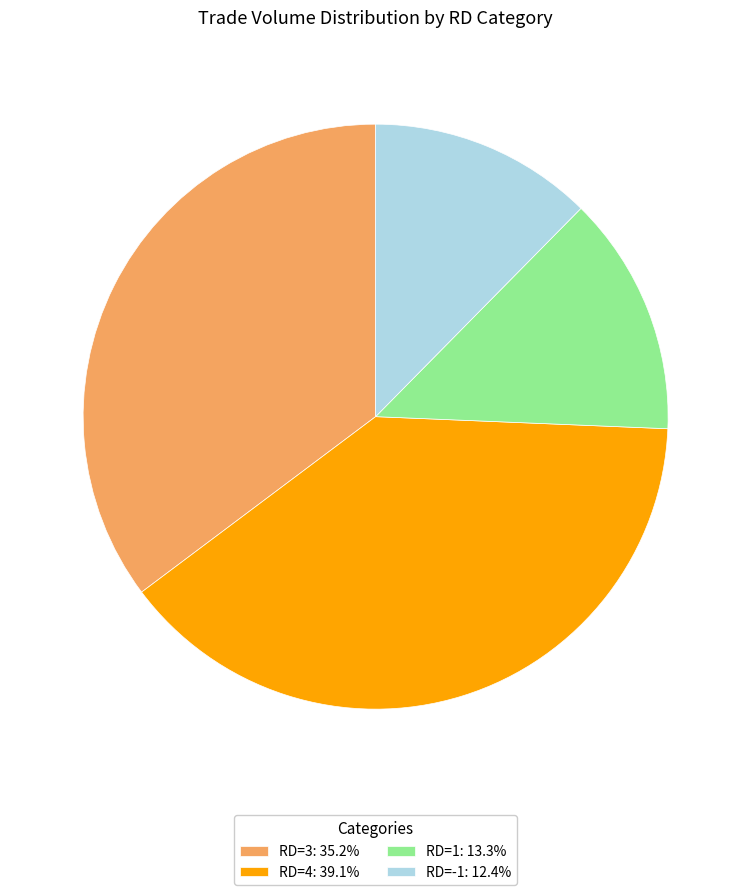

Does any single category account for the majority?

No